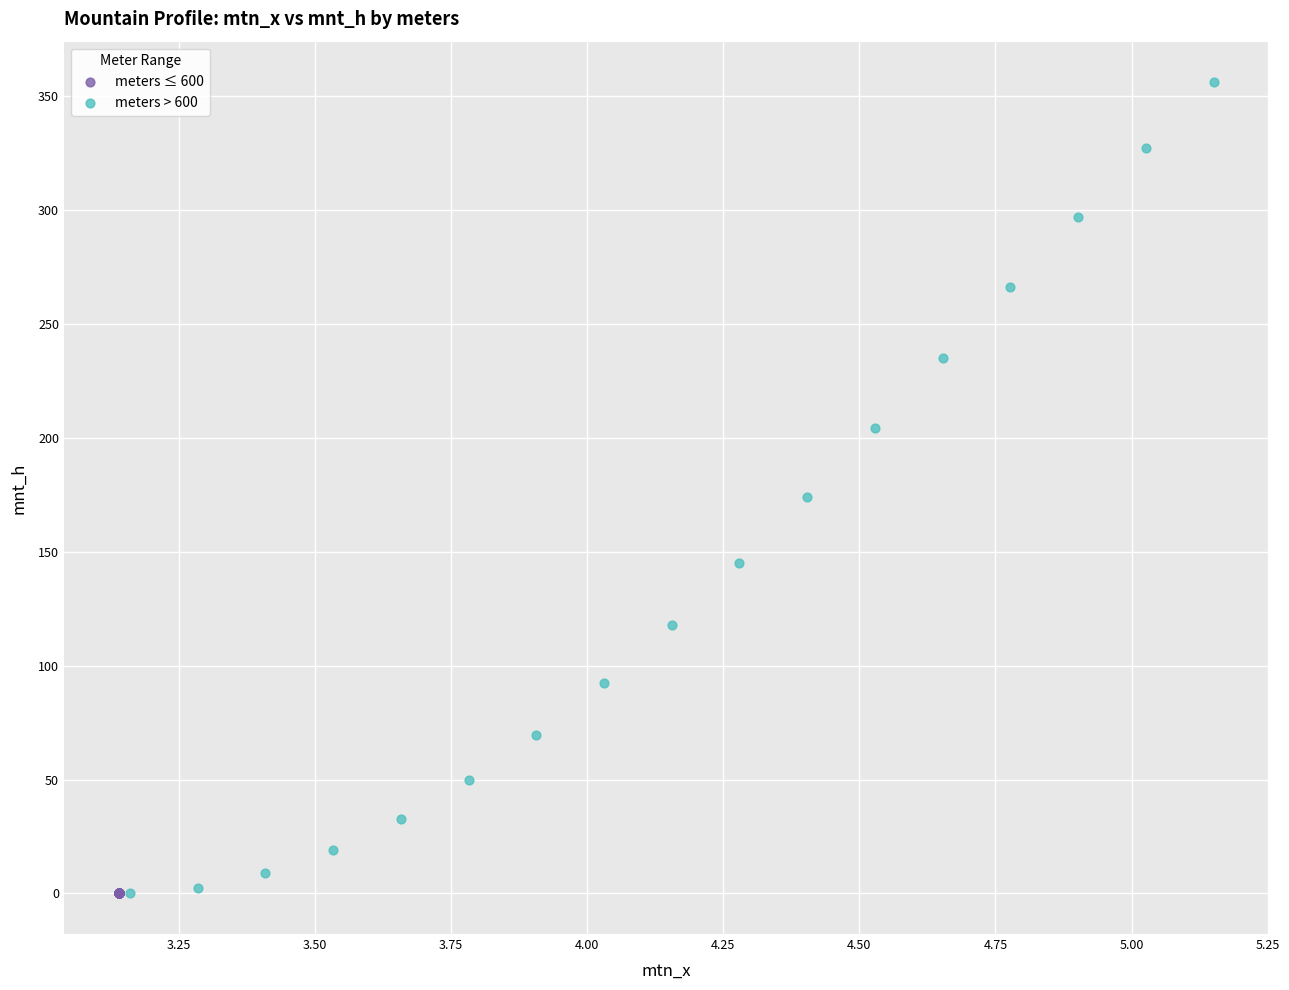

What are all the series names shown in the legend?

meters ≤ 600, meters > 600